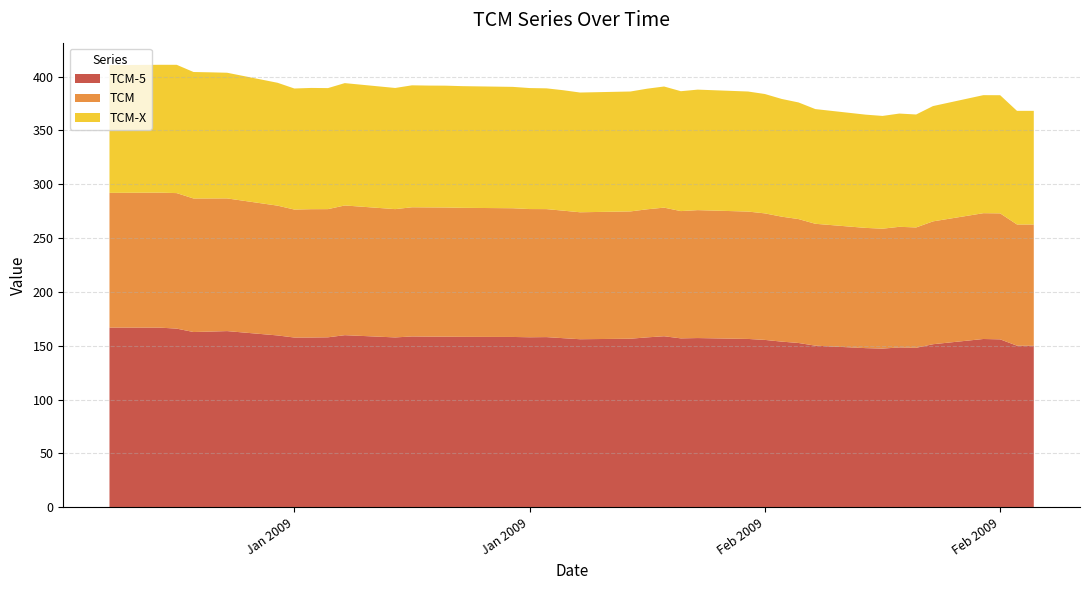

Reading left to right, what are all the values shown in this chart?

TCM-5: 02-01-2009=166.9	05-01-2009=166.8	06-01-2009=165.9	07-01-2009=162.8	08-01-2009=163.2	09-01-2009=163.6	12-01-2009=159.6	13-01-2009=157.6	14-01-2009=157.7	15-01-2009=157.8	16-01-2009=159.8	19-01-2009=157.8	20-01-2009=158.7	21-01-2009=158.5	22-01-2009=158.4	23-01-2009=158.3	26-01-2009=158.2	27-01-2009=157.9	28-01-2009=158.0	29-01-2009=157.0	30-01-2009=156.1	02-02-2009=156.5	03-02-2009=157.8	04-02-2009=158.8	05-02-2009=156.9	06-02-2009=157.2	09-02-2009=156.3	10-02-2009=155.4	11-02-2009=153.8	12-02-2009=152.6	13-02-2009=150.1	16-02-2009=147.8	17-02-2009=147.4	18-02-2009=148.4	19-02-2009=148.1	20-02-2009=151.4	23-02-2009=156.3	24-02-2009=155.9	25-02-2009=150.1	26-02-2009=149.9
TCM: 02-01-2009=125.1	05-01-2009=125.4	06-01-2009=125.9	07-01-2009=124.0	08-01-2009=123.7	09-01-2009=123.2	12-01-2009=120.6	13-01-2009=118.9	14-01-2009=119.2	15-01-2009=119.1	16-01-2009=120.5	19-01-2009=119.2	20-01-2009=120.0	21-01-2009=120.0	22-01-2009=120.0	23-01-2009=119.8	26-01-2009=119.6	27-01-2009=119.1	28-01-2009=118.9	29-01-2009=118.5	30-01-2009=117.9	02-02-2009=118.2	03-02-2009=119.0	04-02-2009=119.5	05-02-2009=118.2	06-02-2009=118.8	09-02-2009=118.3	10-02-2009=117.5	11-02-2009=116.1	12-02-2009=115.1	13-02-2009=113.2	16-02-2009=111.7	17-02-2009=111.4	18-02-2009=112.0	19-02-2009=111.8	20-02-2009=114.1	23-02-2009=116.9	24-02-2009=117.0	25-02-2009=112.6	26-02-2009=112.7
TCM-X: 02-01-2009=118.7	05-01-2009=118.8	06-01-2009=119.2	07-01-2009=117.5	08-01-2009=117.2	09-01-2009=116.7	12-01-2009=114.1	13-01-2009=112.5	14-01-2009=112.6	15-01-2009=112.4	16-01-2009=113.7	19-01-2009=112.5	20-01-2009=113.3	21-01-2009=113.2	22-01-2009=113.2	23-01-2009=113.0	26-01-2009=112.7	27-01-2009=112.4	28-01-2009=112.2	29-01-2009=111.9	30-01-2009=111.2	02-02-2009=111.4	03-02-2009=112.0	04-02-2009=112.5	05-02-2009=111.4	06-02-2009=111.9	09-02-2009=111.5	10-02-2009=110.9	11-02-2009=109.3	12-02-2009=108.3	13-02-2009=106.5	16-02-2009=105.2	17-02-2009=104.8	18-02-2009=105.2	19-02-2009=104.9	20-02-2009=107.1	23-02-2009=109.6	24-02-2009=109.8	25-02-2009=105.5	26-02-2009=105.6